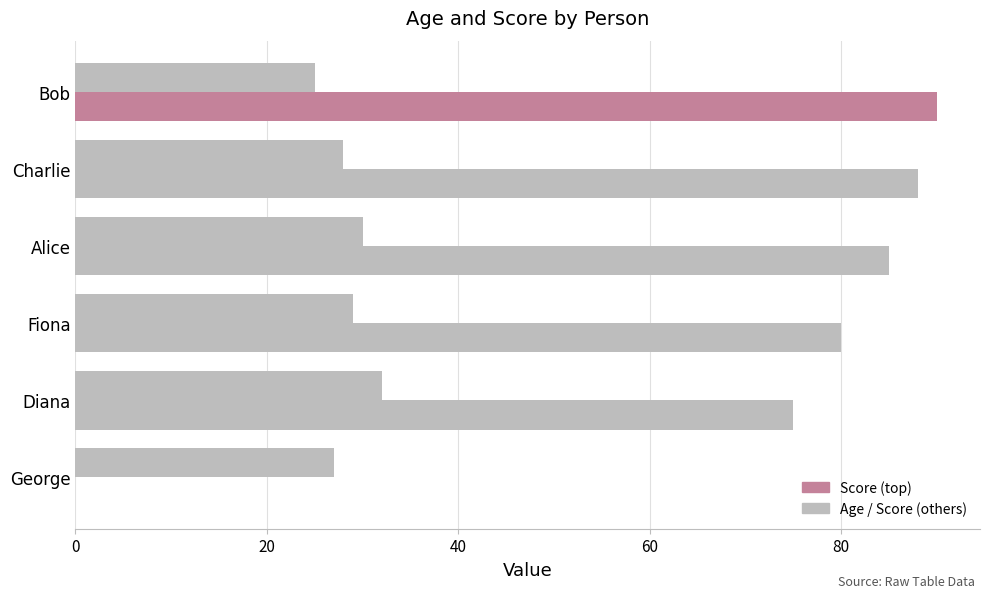

The value of Age at Bob is 25. True or false?

True